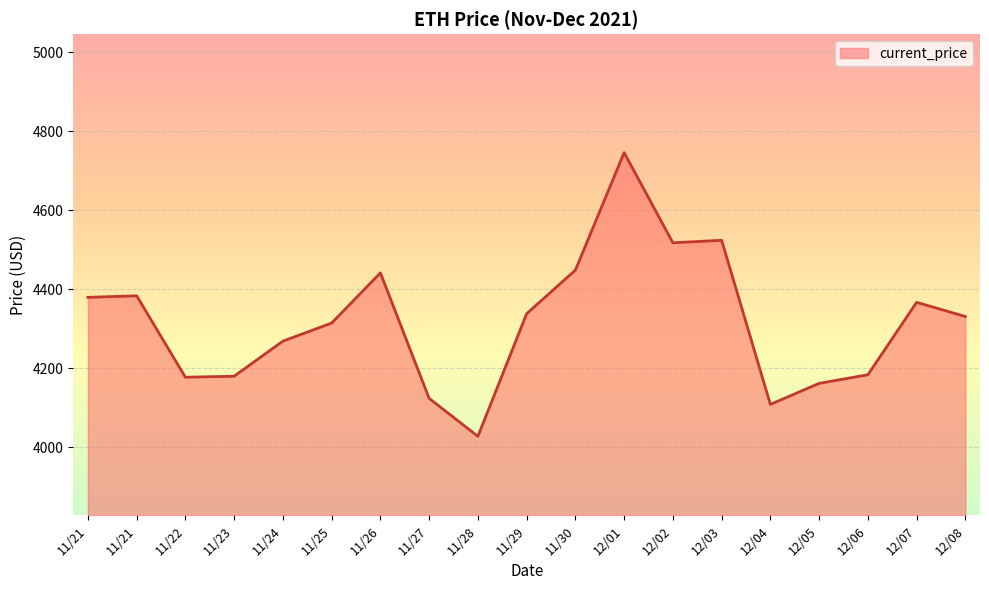

How many lines are shown in the chart?

1